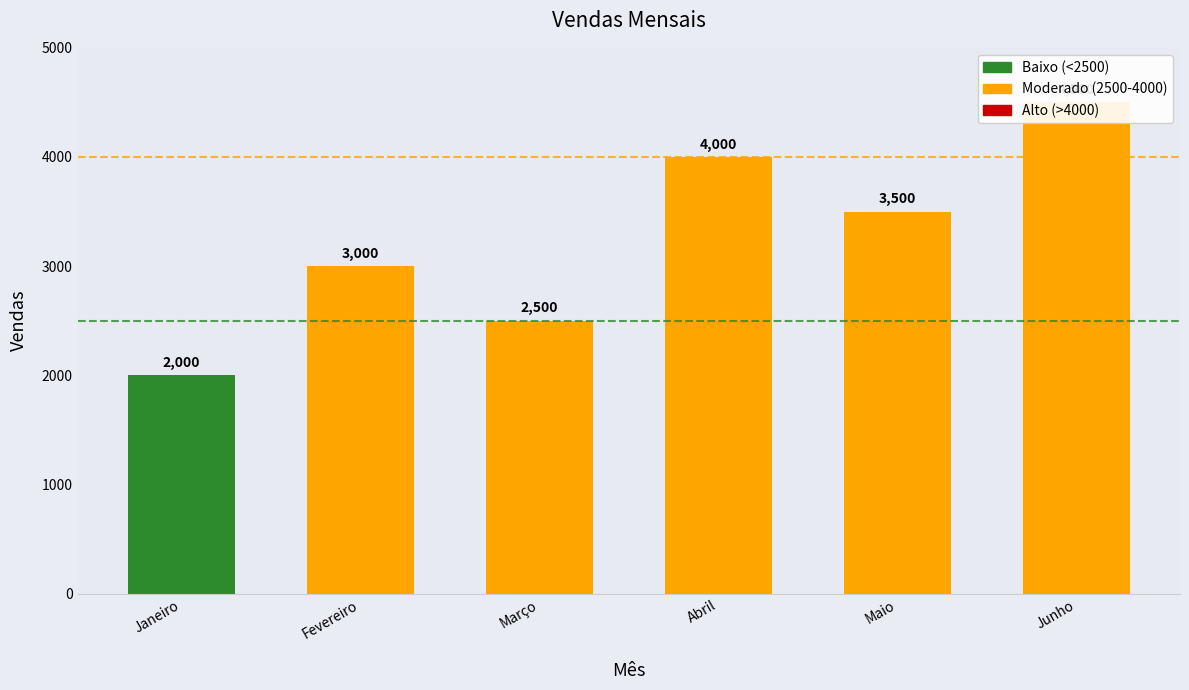

What is the sum of the values at Janeiro and Maio?

5500